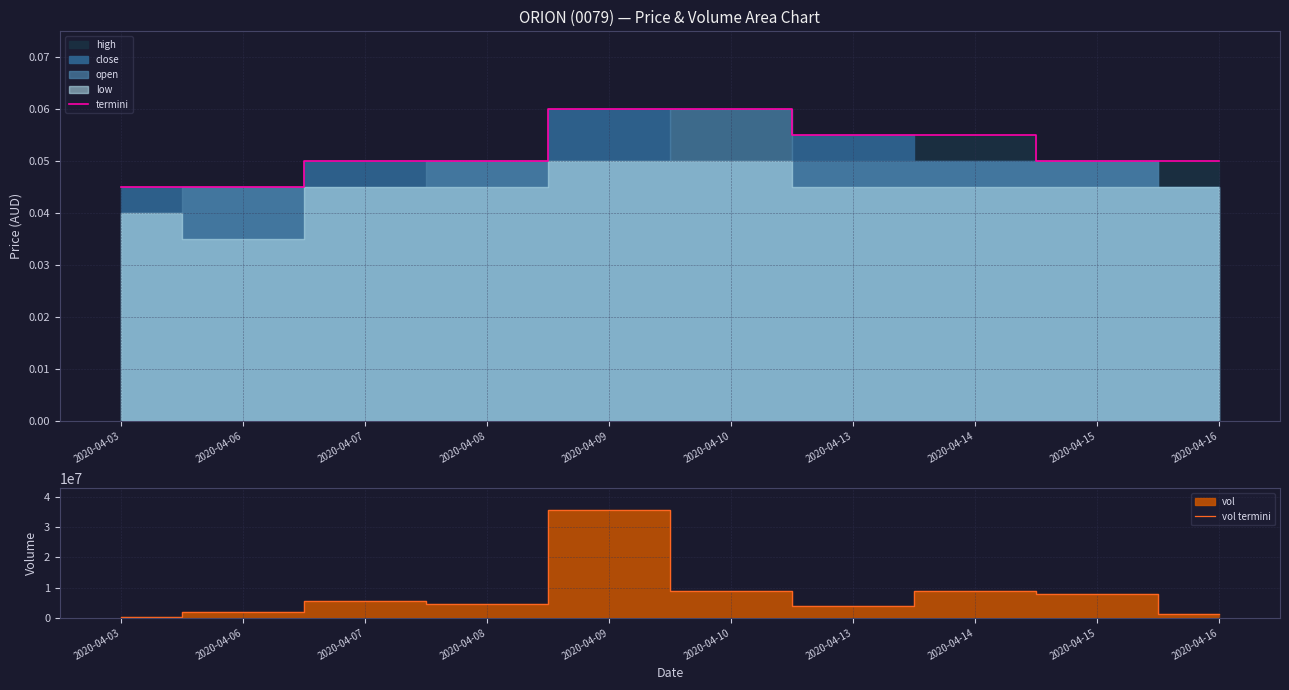

At which label does vol termini reach its peak?

2020-04-09